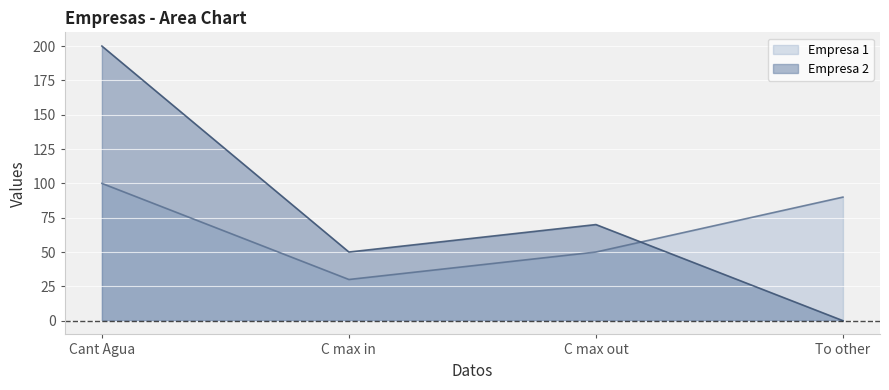

Which has a higher value, C max in or C max out?

C max out